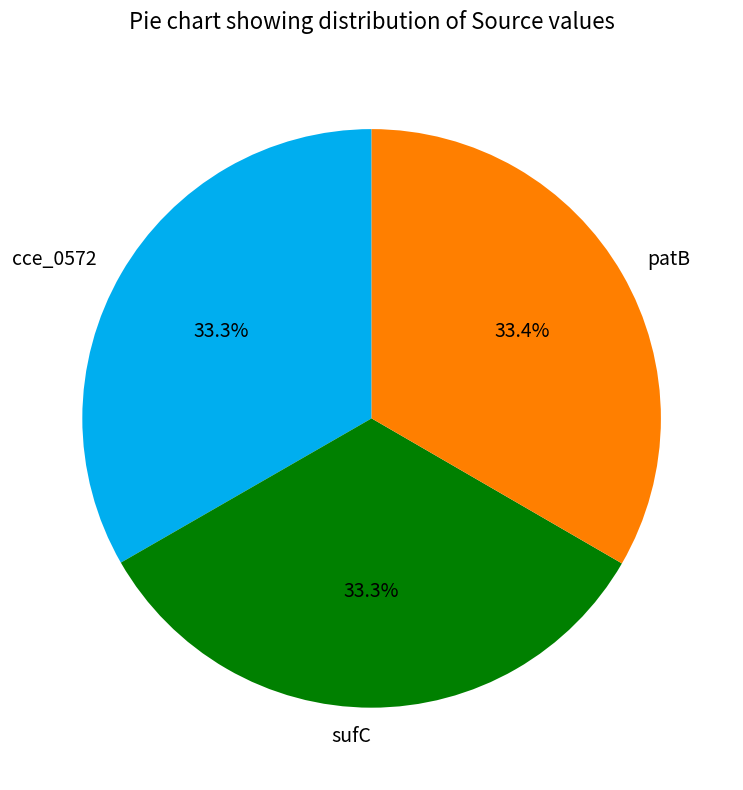

Approximately how many times larger is the value at patB compared to cce_0572?

1.0